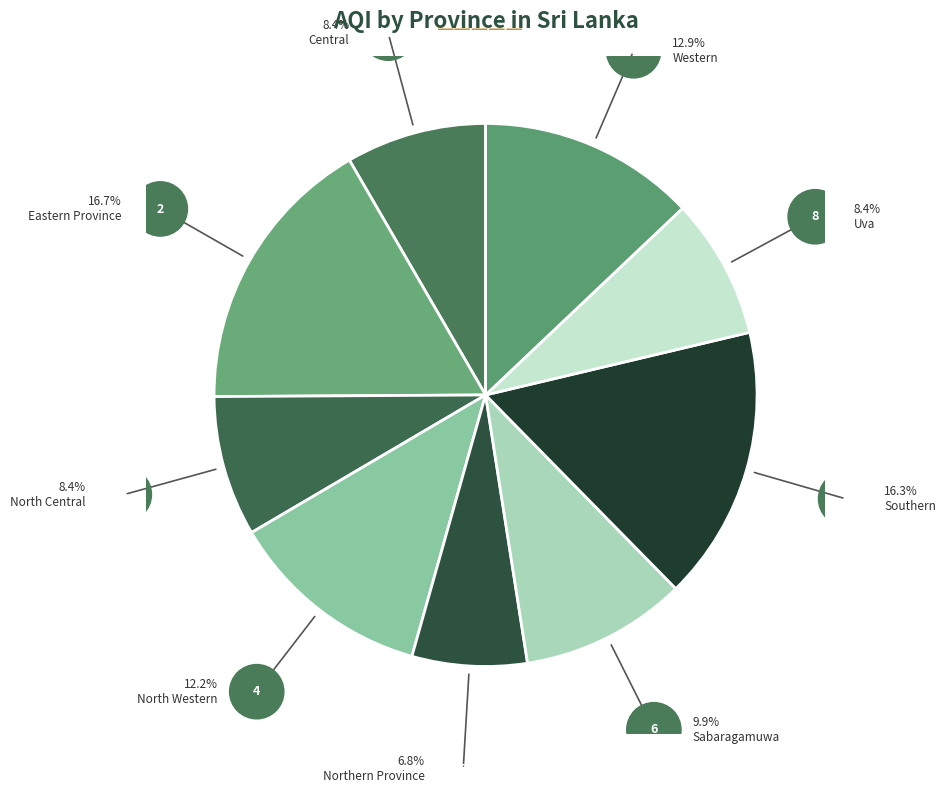

How much of the chart is everything except North Central?

91.6%